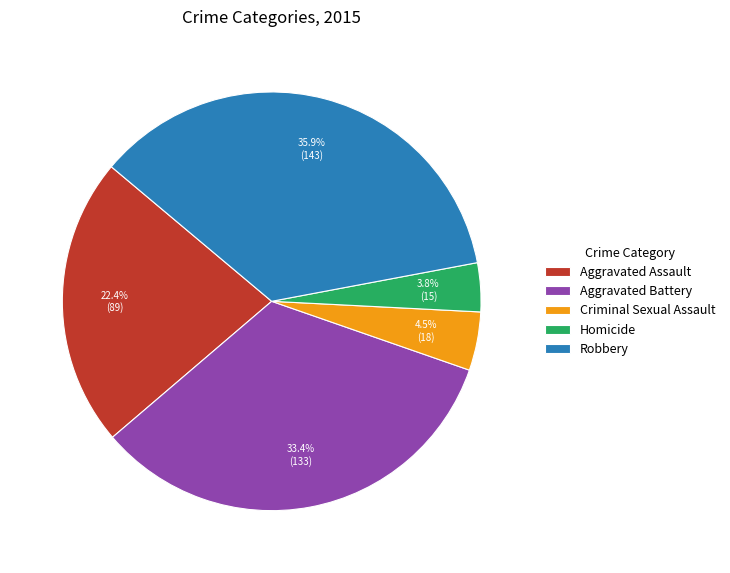

To the nearest percent, what is the combined percentage of Robbery and Homicide?

40%